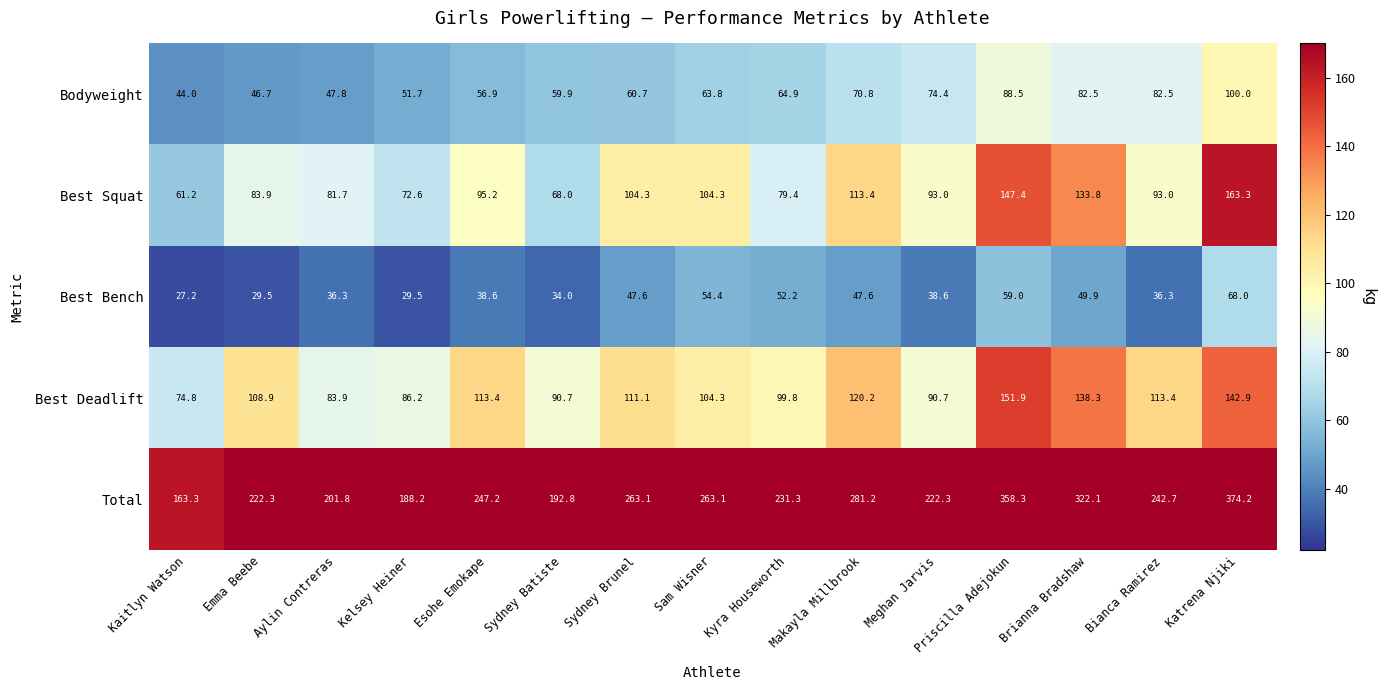

Is the value of Best Bench at Emma Beebe greater than the value of Best Deadlift at Kaitlyn Watson?

No